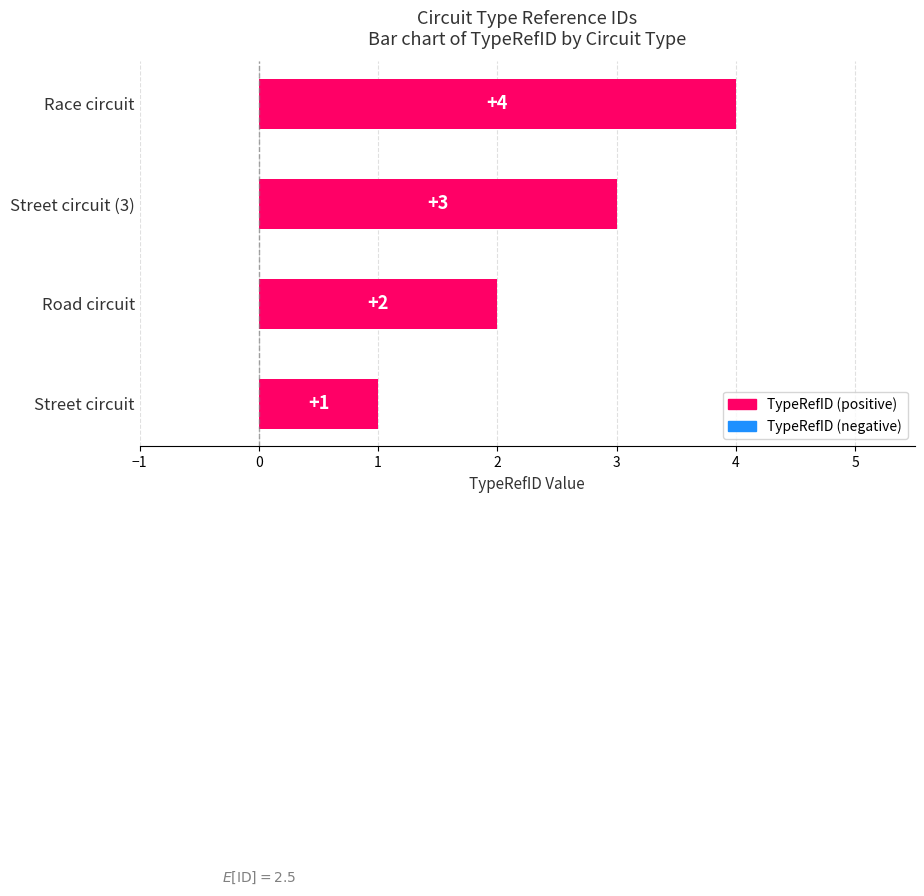

The chart shows a value of 2 at Road circuit. True or false?

True